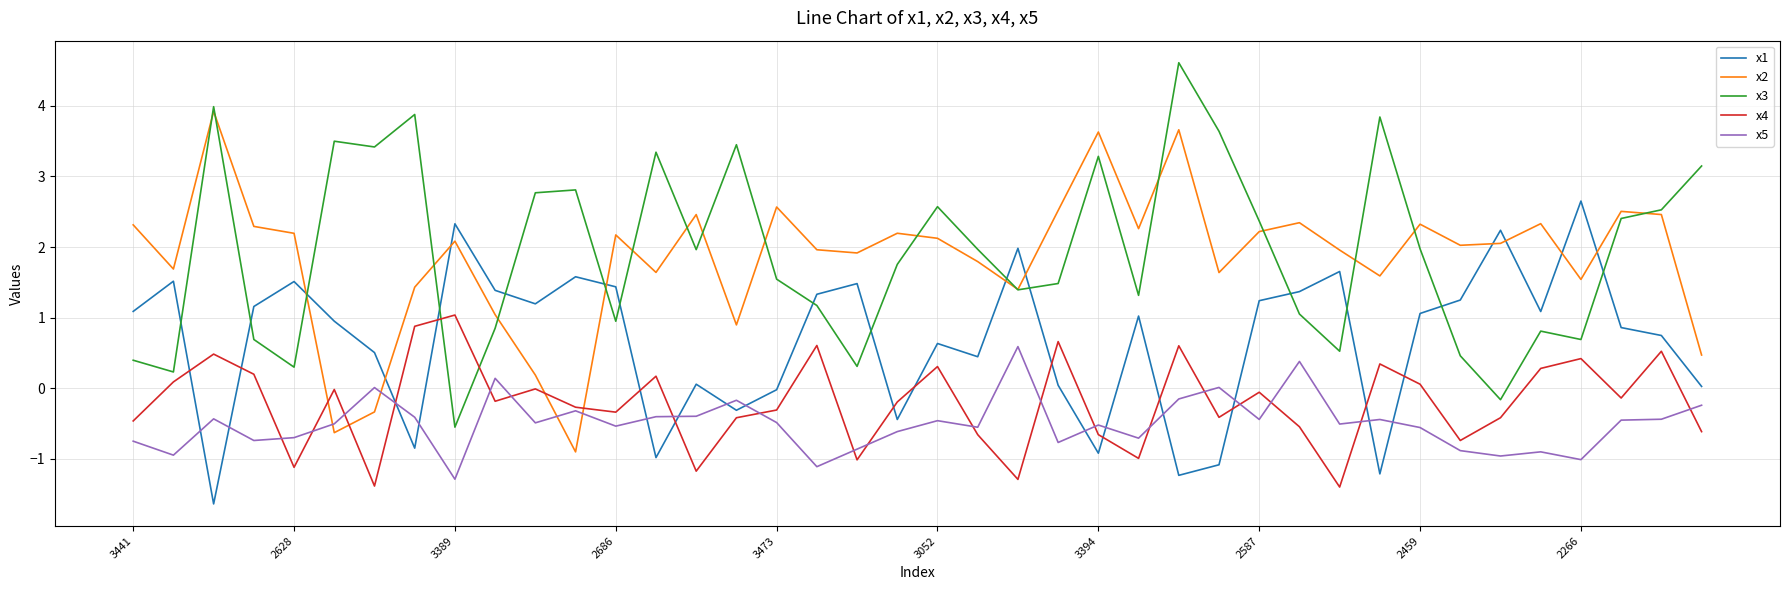

What is the smallest value displayed?

-1.6